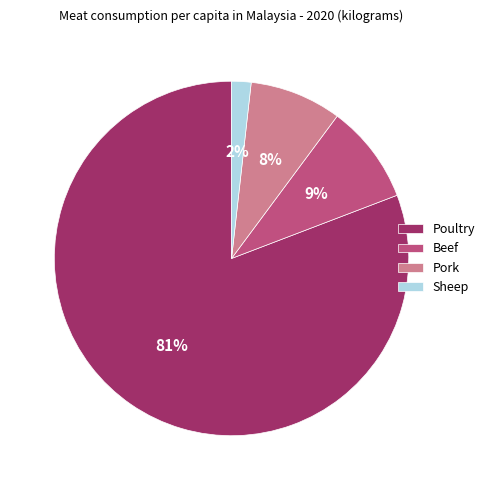

To the nearest percent, what is the difference between the Poultry and Beef slice percentages?

72%